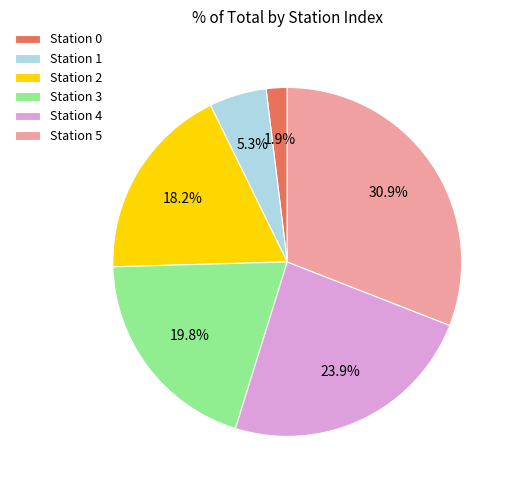

What is the ratio of the value at Station 4 to the value at Station 3?

1.2